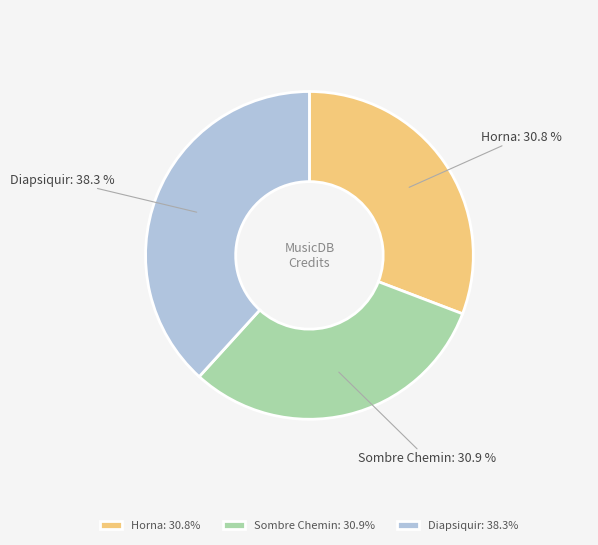

Does Diapsiquir account for over 50% of the chart?

No